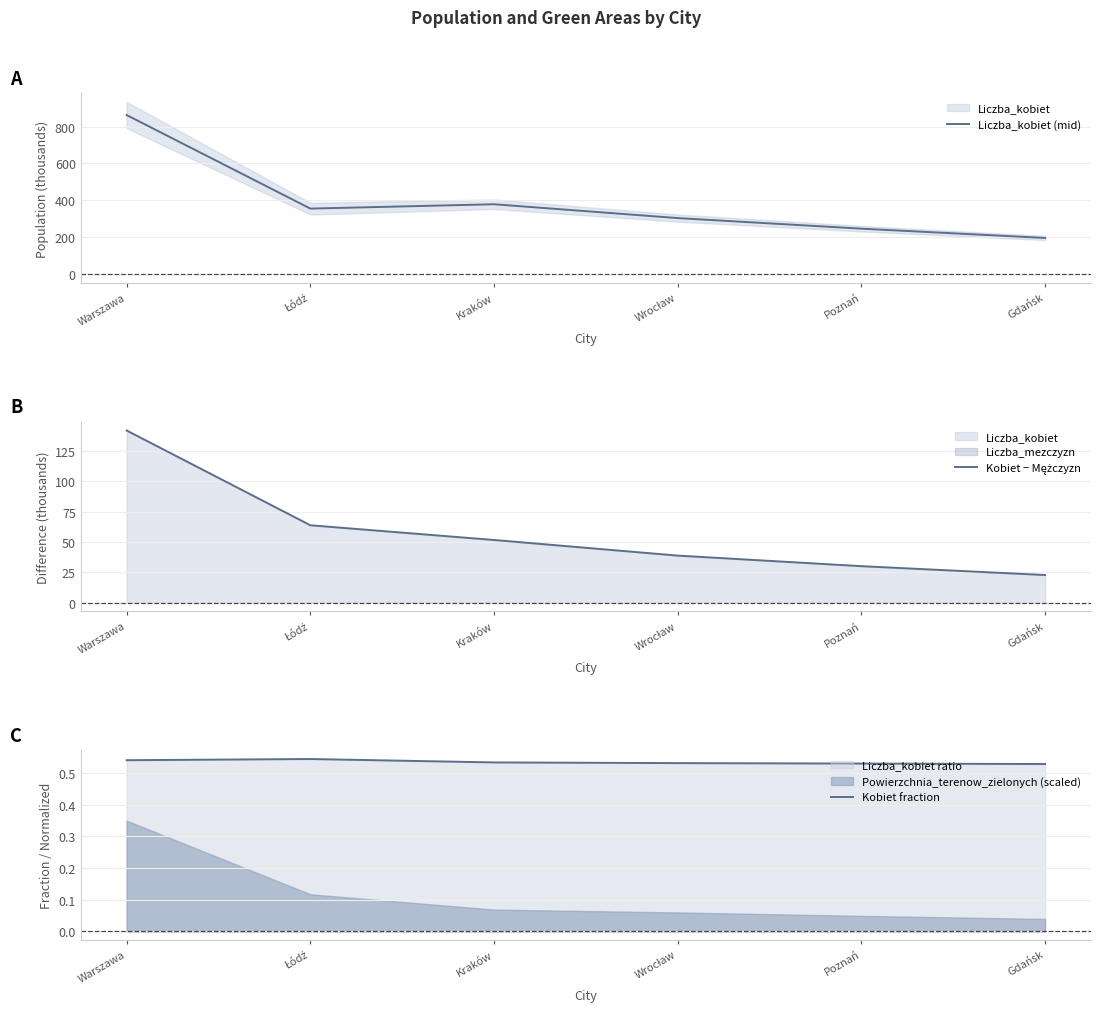

At which label is Kobiet − Mężczyzn closest to 82?

Łódź